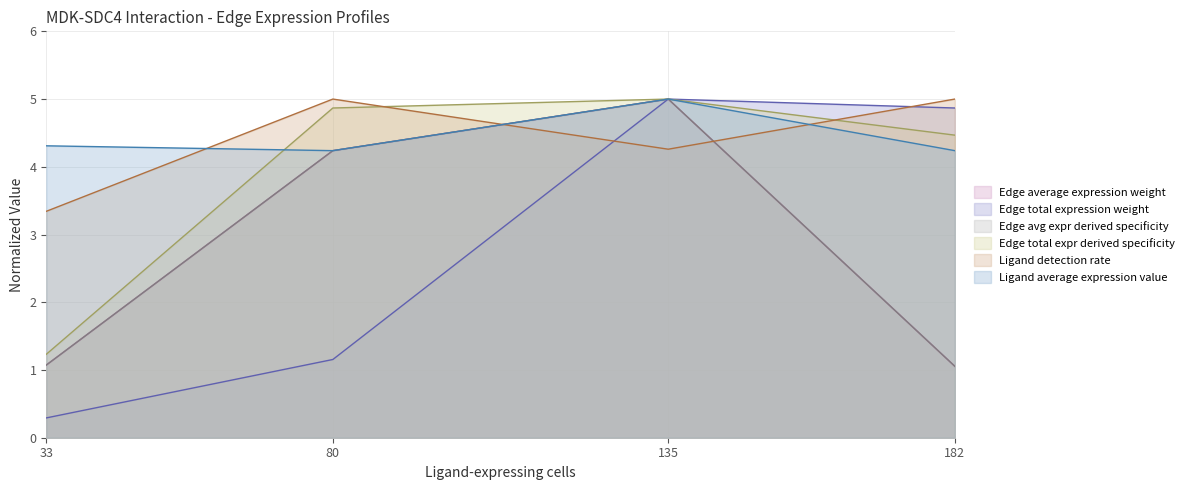

The Edge total expr derived specificity series shows 4.9 at 80. True or false?

True